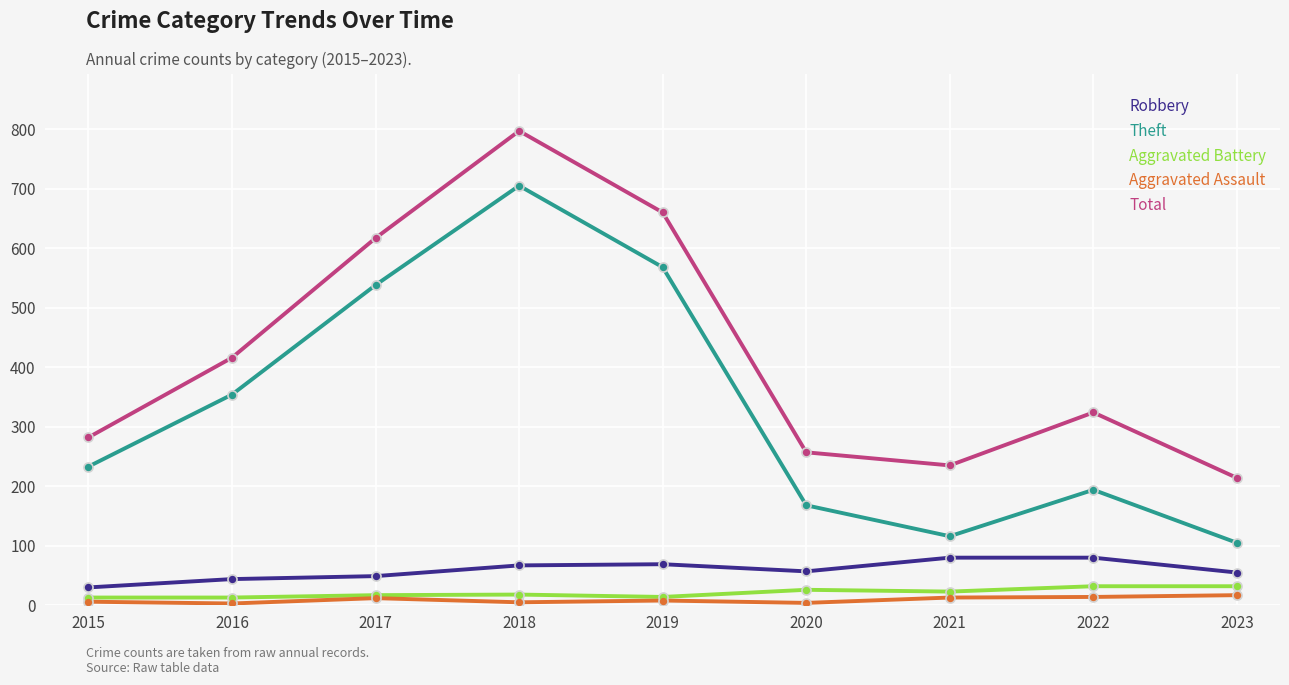

Between 2019 and 2023, which series saw the biggest shift?

Theft